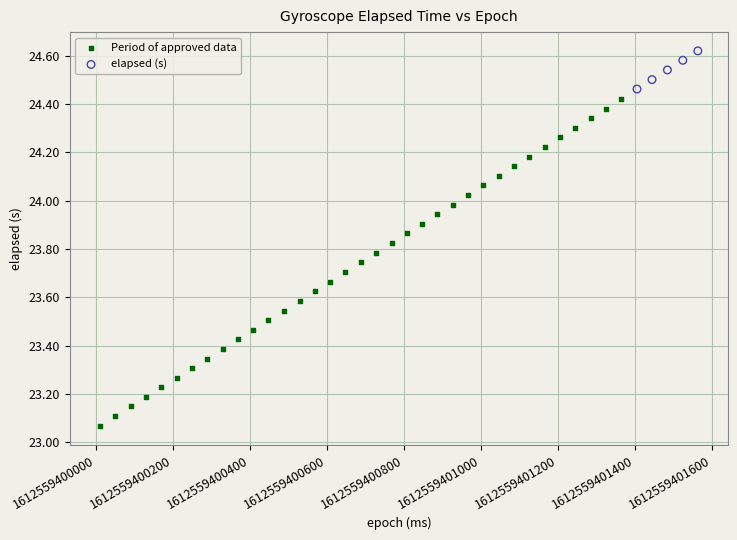

Which series has the widest spread of Y values?

Period of approved data